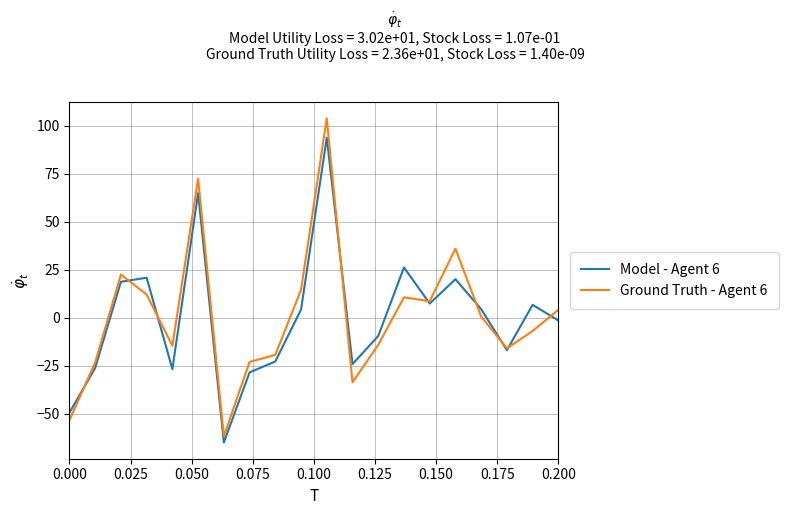

What is the lowest value of the Ground Truth - Agent 6 series?

-61.9